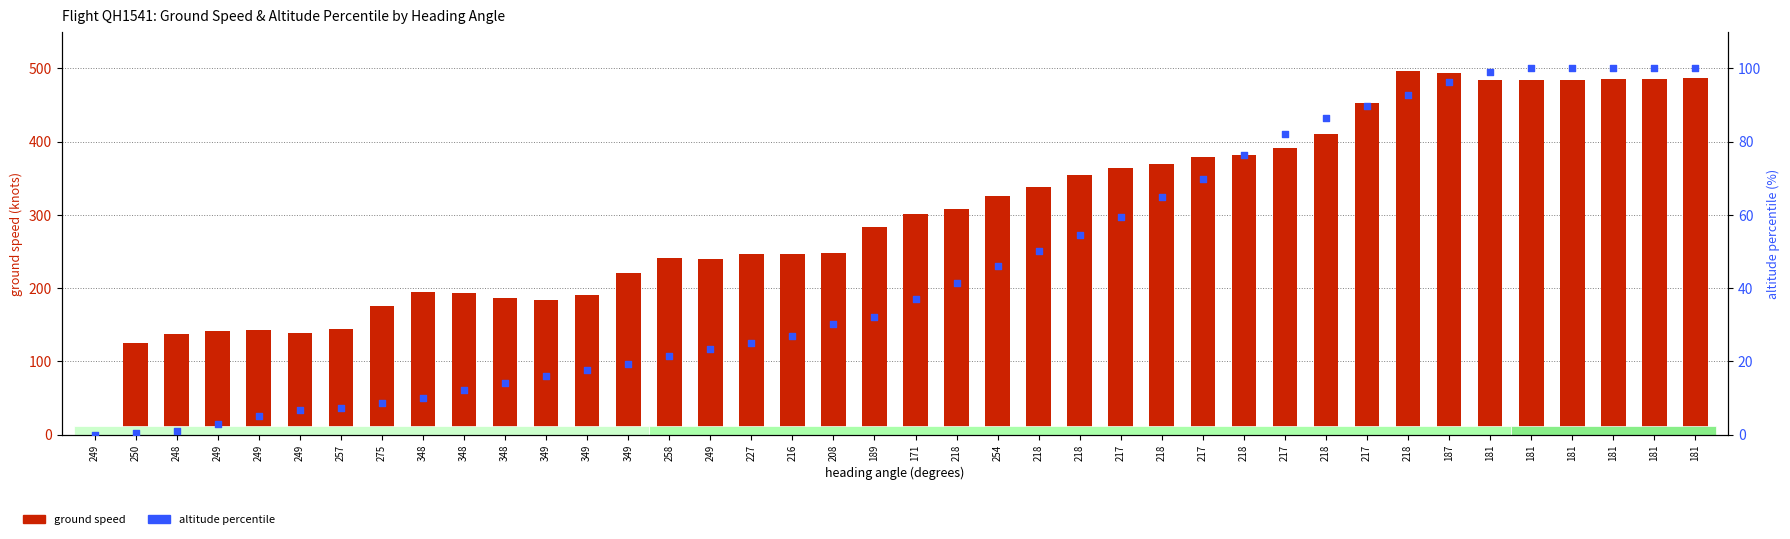

What are all the series names shown in the legend?

ground speed, altitude percentile